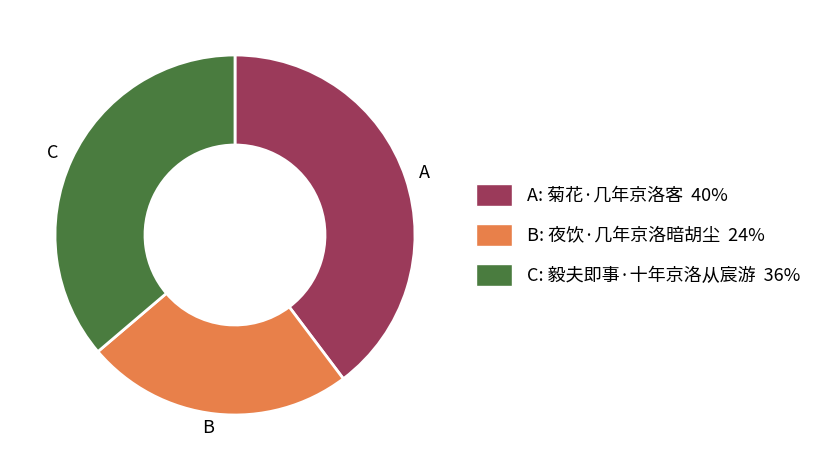

Does any single category account for the majority?

No